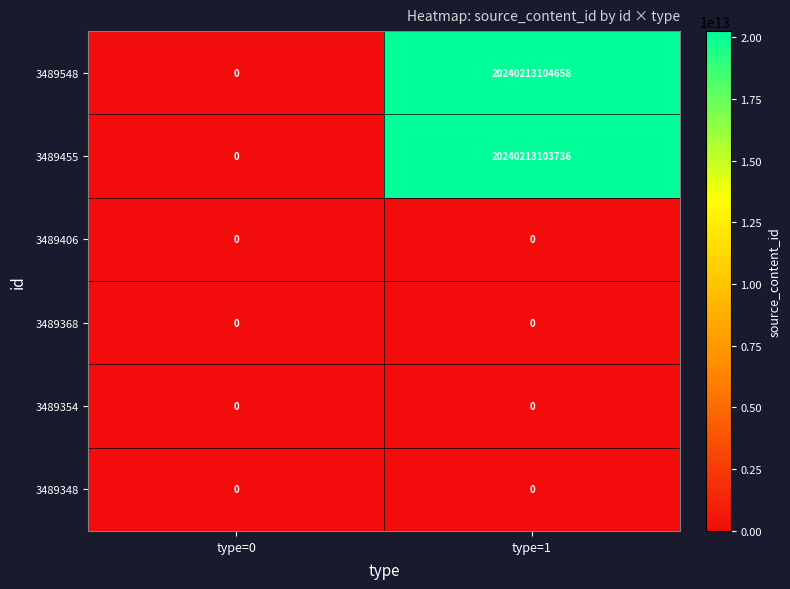

Count the number of data series in this chart.

6